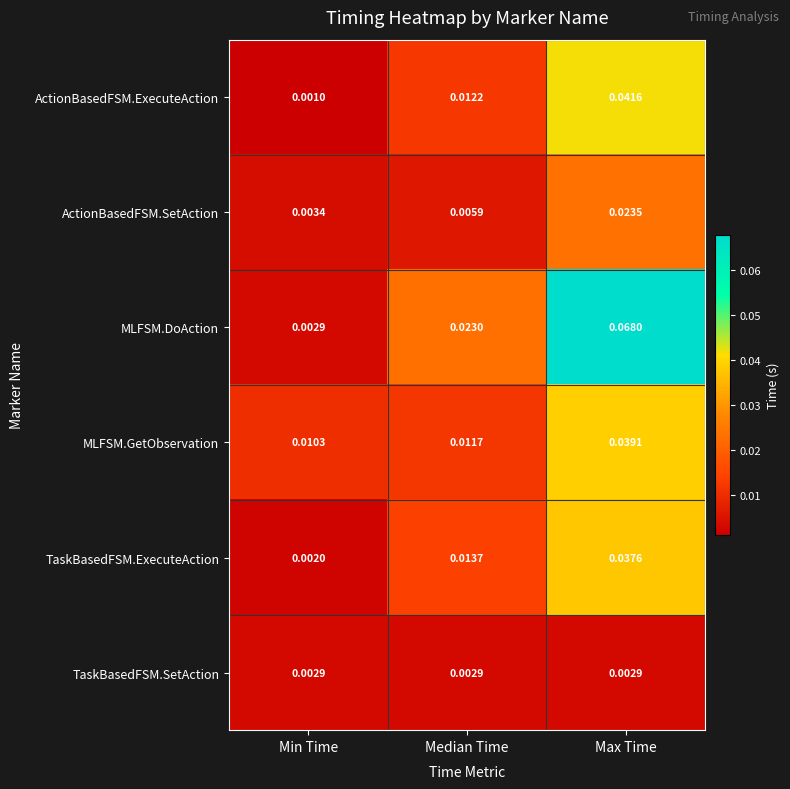

List the series in order of their peak value, highest first.

MLFSM.DoAction, ActionBasedFSM.ExecuteAction, MLFSM.GetObservation, TaskBasedFSM.ExecuteAction, ActionBasedFSM.SetAction, TaskBasedFSM.SetAction